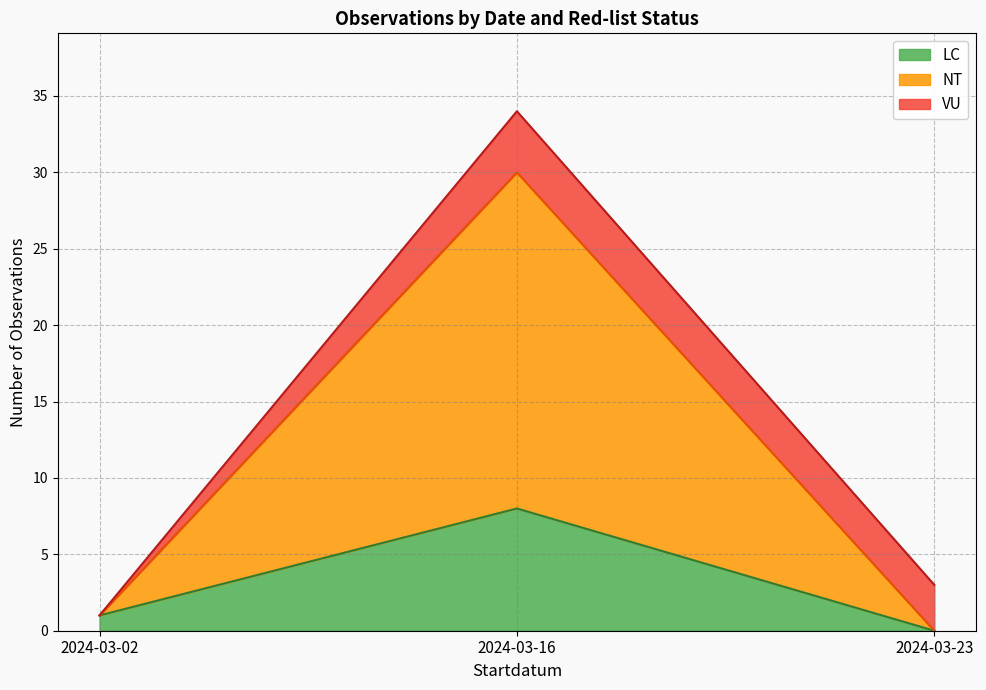

What is the lowest value of the Cumulative Count series?

1